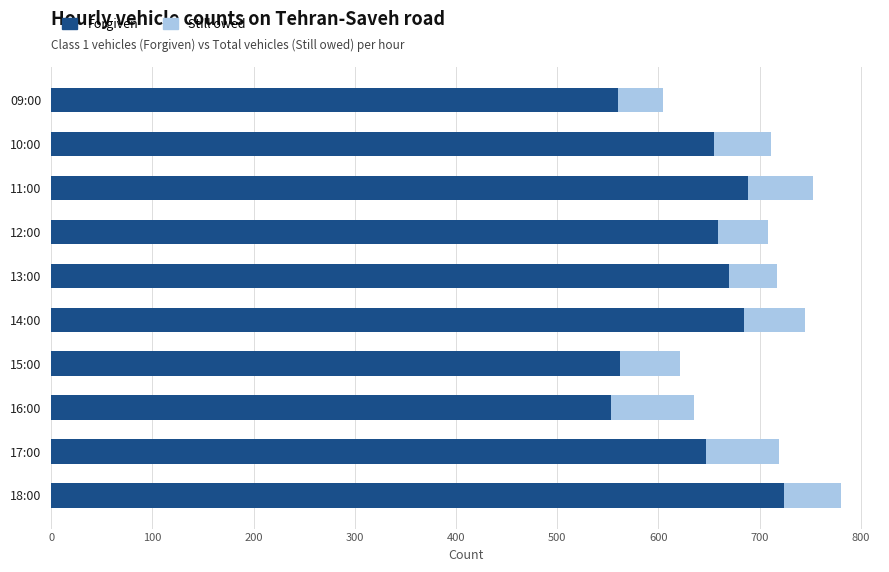

Count the number of categories in the chart.

10